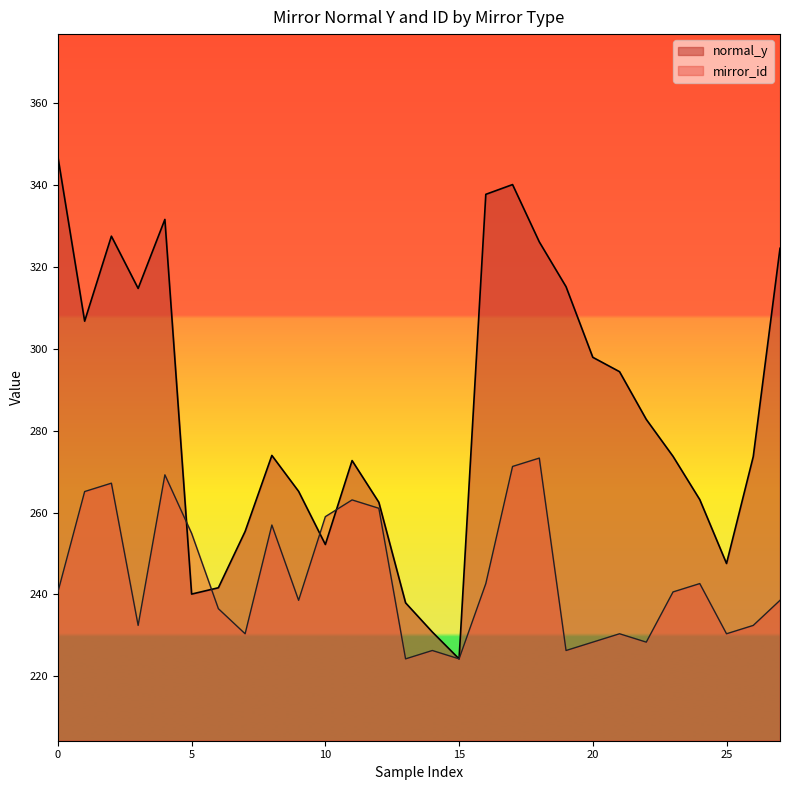

Does the chart have visible grid lines?

No